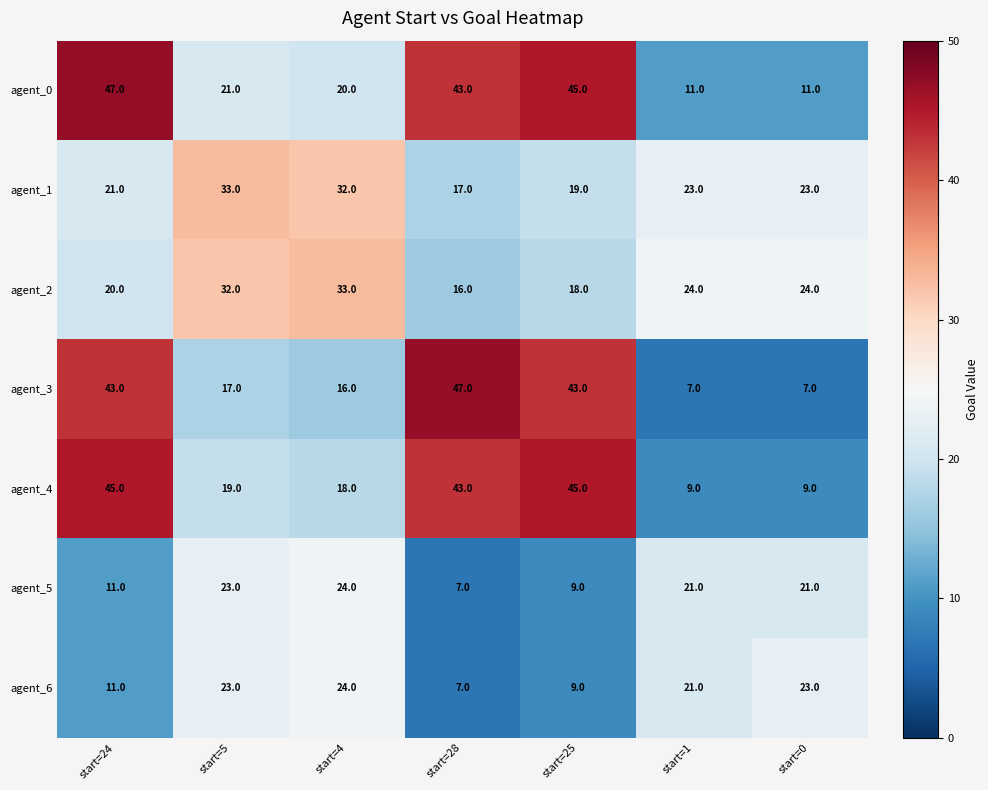

Which series has the largest total across all categories?

agent_0